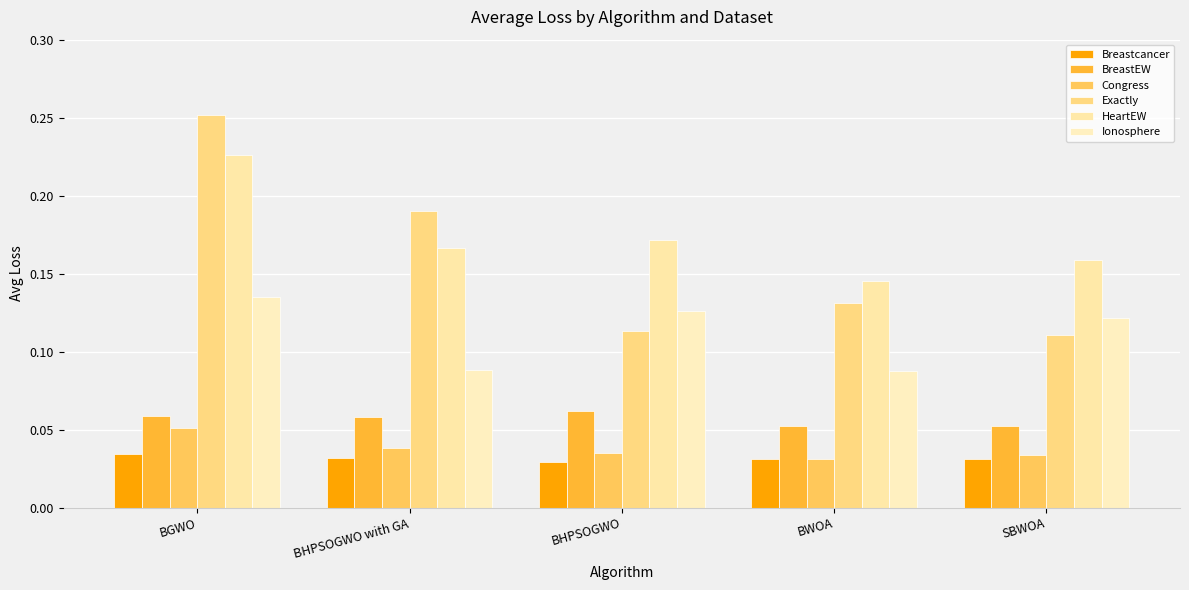

Count the number of data series in this chart.

6